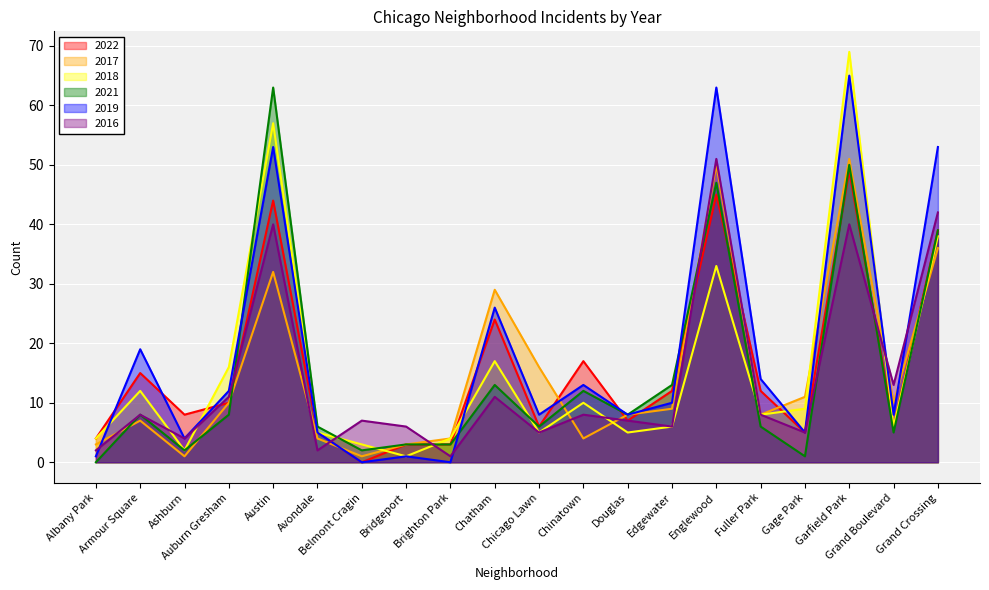

The value of 2021 at Chatham is 8. True or false?

False